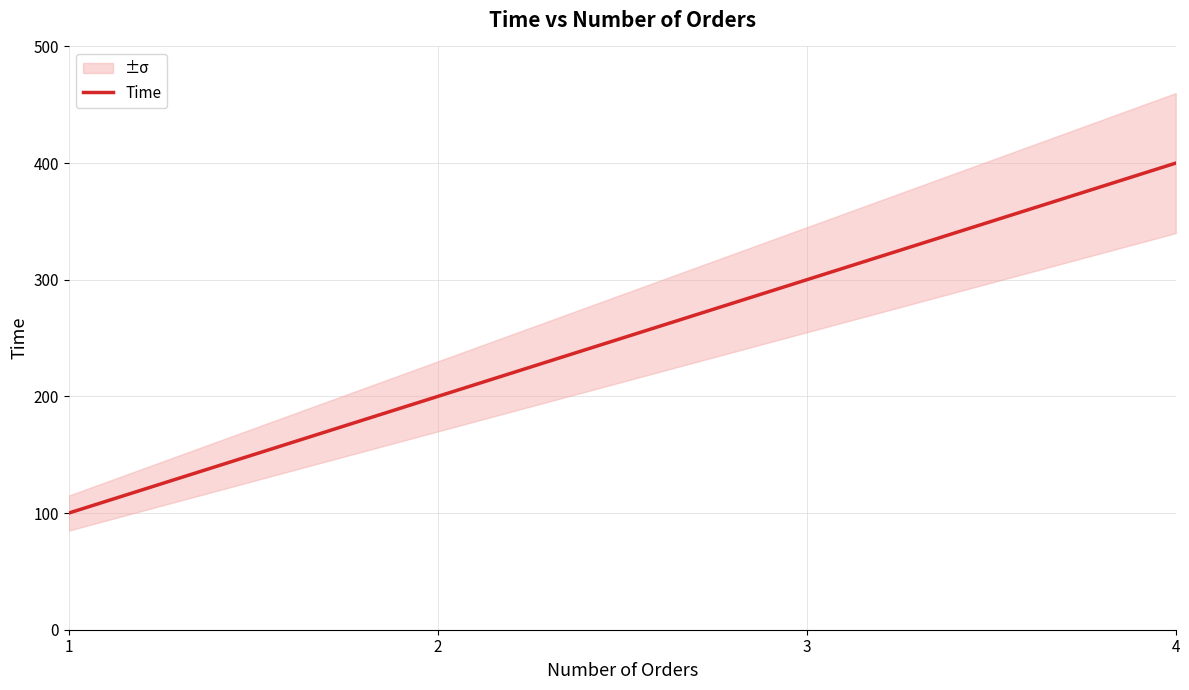

What is the smallest value displayed?

100